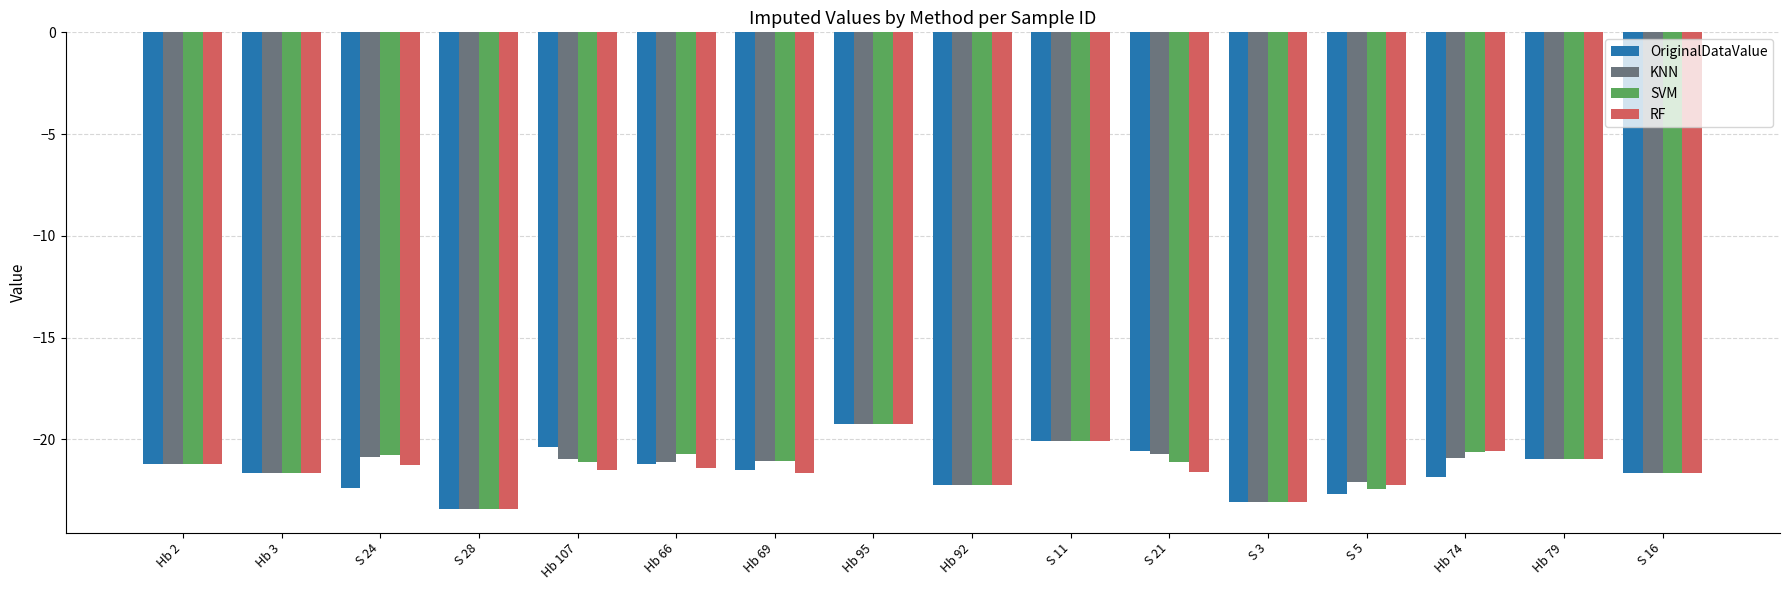

What is the value of the RF bar at the 4th from the left?

-23.4